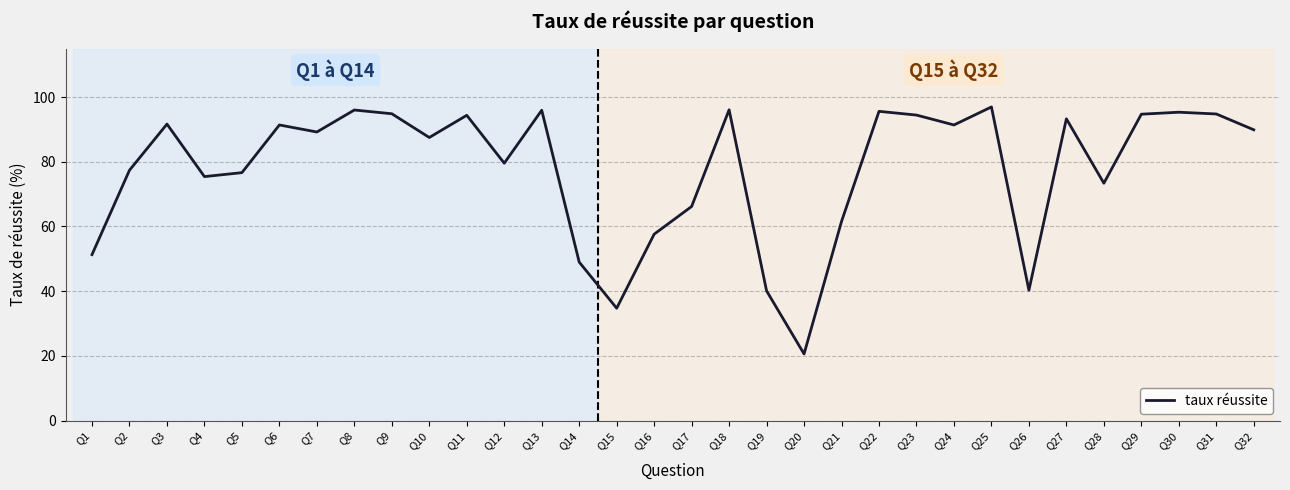

The chart shows a value of 51.3 at Q1. True or false?

True